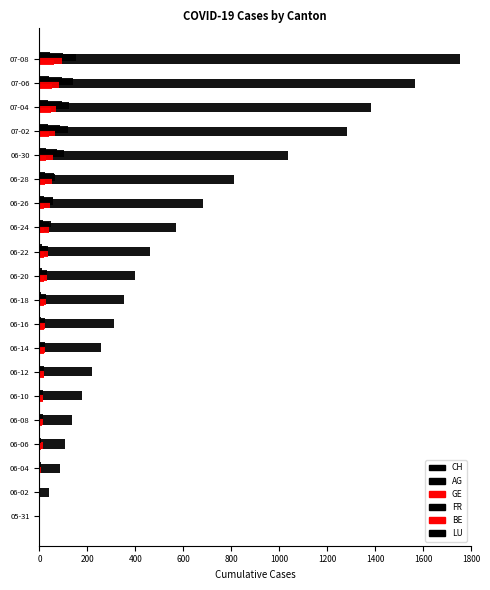

How many categories are shown in the chart?

20